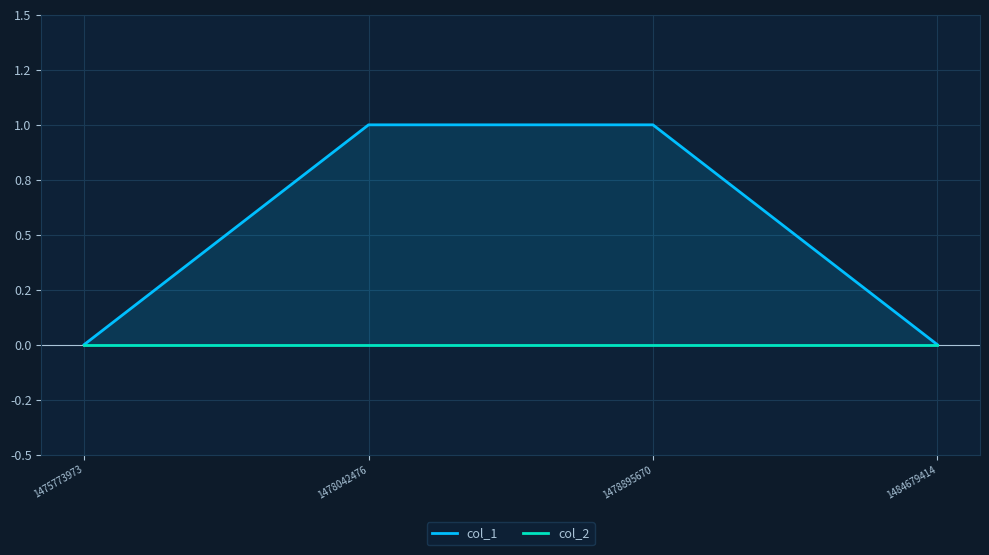

Which has a higher value, 1484679414 or 1475773973?

1484679414